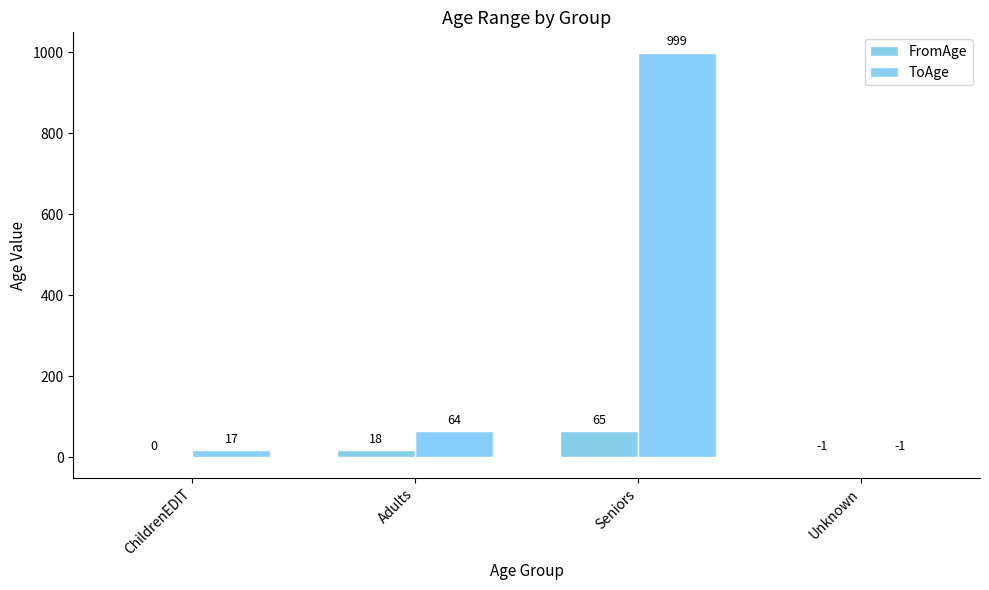

Rank the series at Seniors from lowest to highest value.

FromAge, ToAge